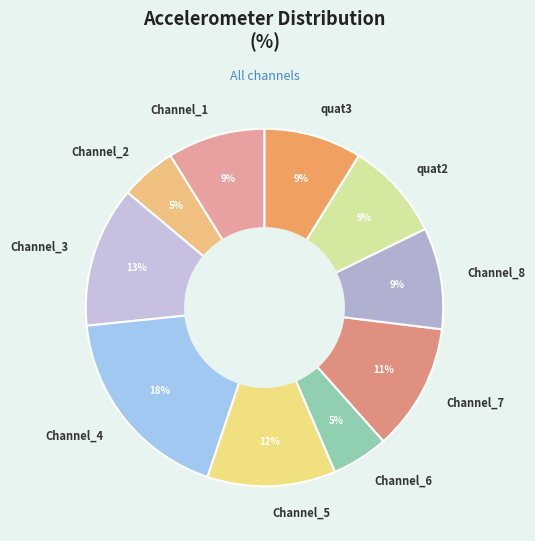

The Channel_6 slice represents 5% of the pie. True or false?

True